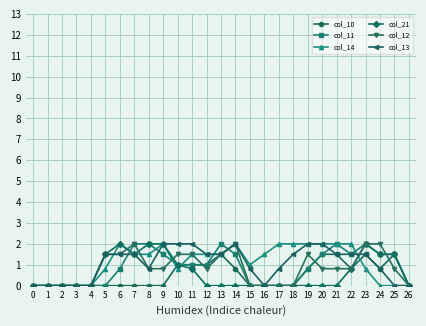

What is the average value of the col_13 series?

1.1